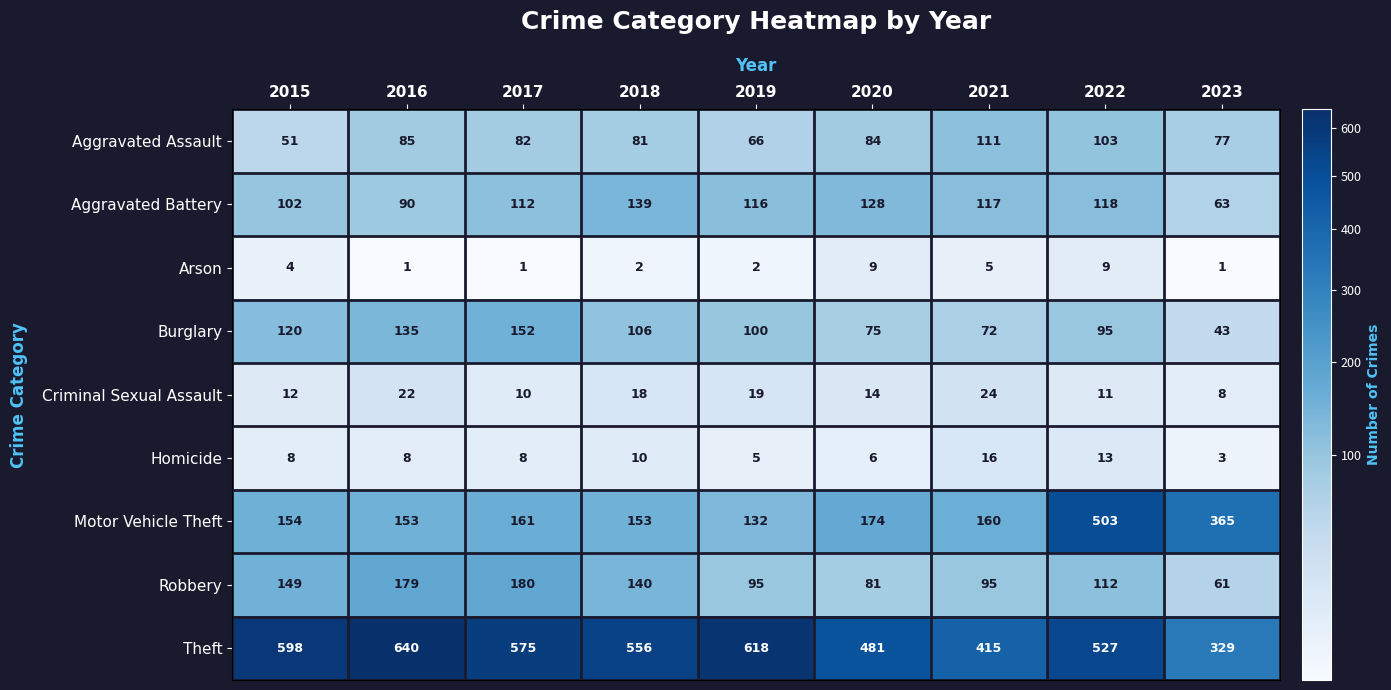

Rank the series by their maximum value, from highest to lowest.

Theft, Motor Vehicle Theft, Robbery, Burglary, Aggravated Battery, Aggravated Assault, Criminal Sexual Assault, Homicide, Arson